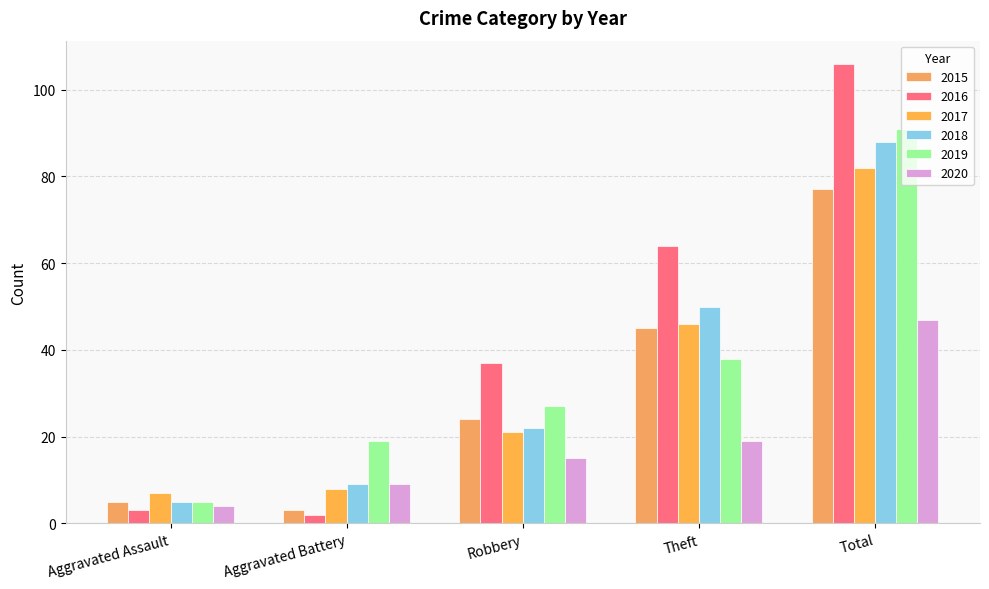

Reading left to right, extract all data points from this chart.

2015: 5	3	24	45	77
2016: 3	2	37	64	106
2017: 7	8	21	46	82
2018: 5	9	22	50	88
2019: 5	19	27	38	91
2020: 4	9	15	19	47